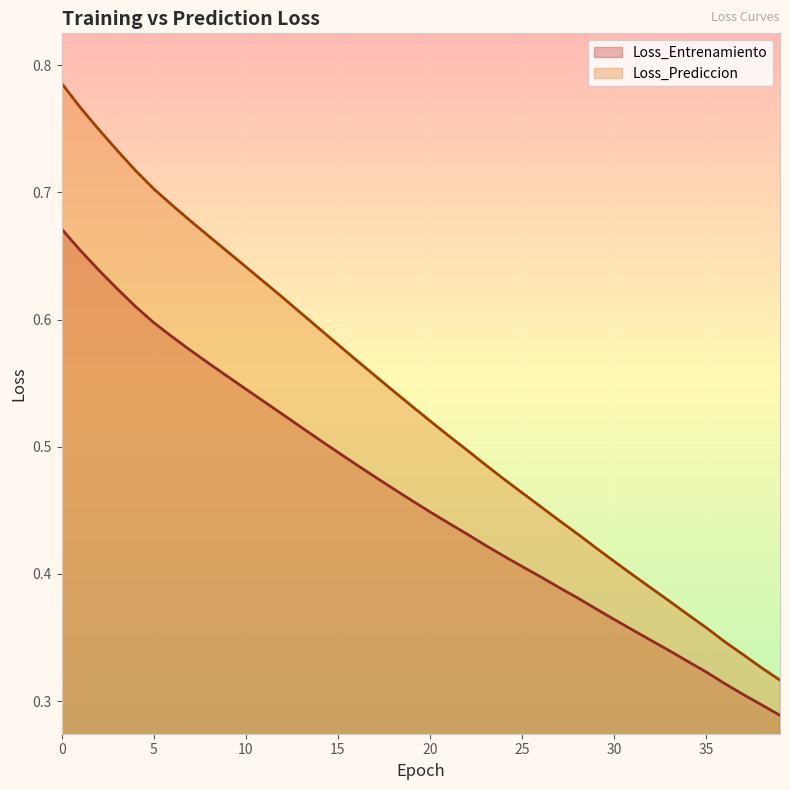

At how many categories does at least one series exceed 0?

40